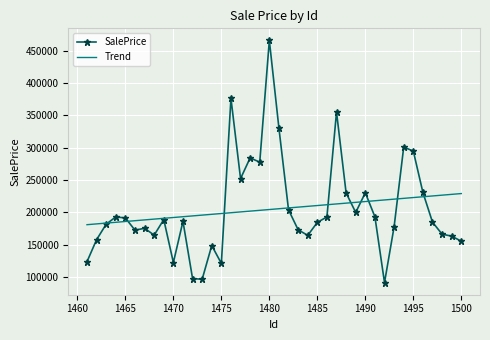

Which series has the widest spread of values?

SalePrice